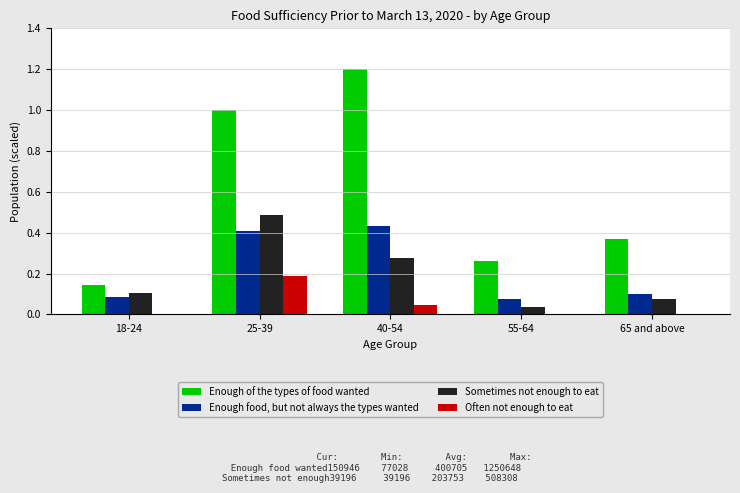

Which category has the highest value in the Sometimes not enough to eat series?

25-39